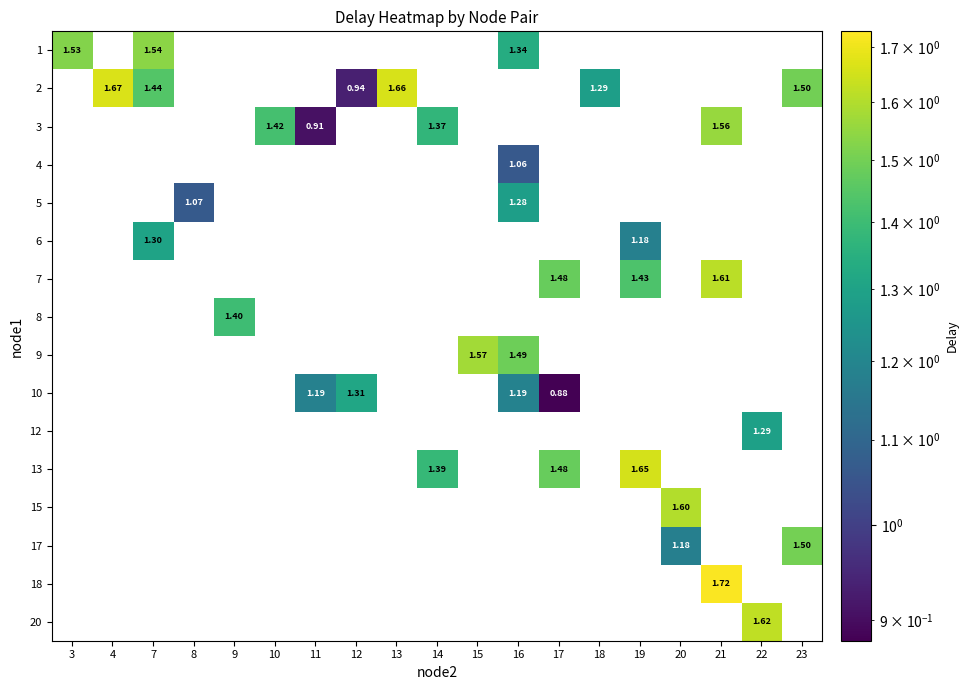

How many data points does each series have?

19